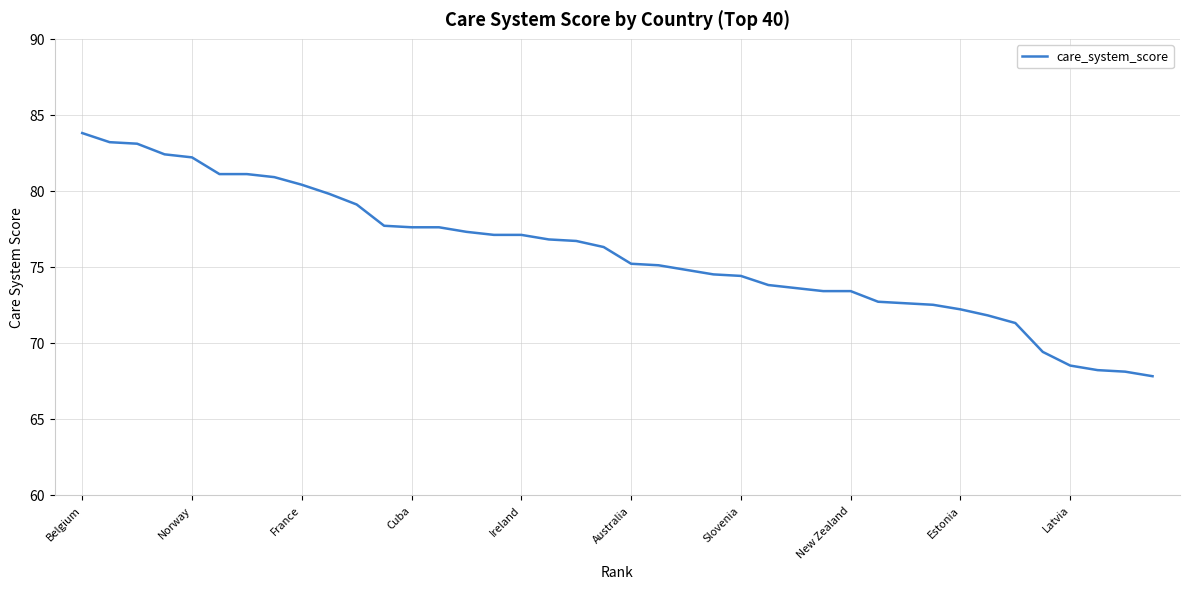

What is the maximum value shown in the chart?

83.8